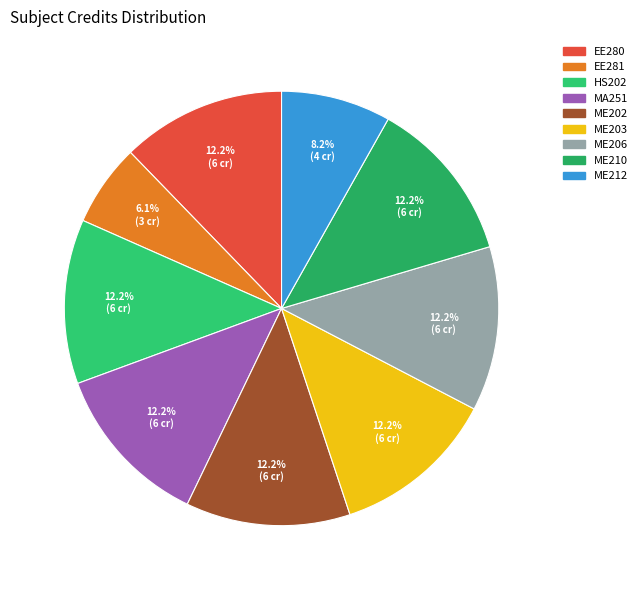

The HS202 slice represents 12% of the pie. True or false?

True